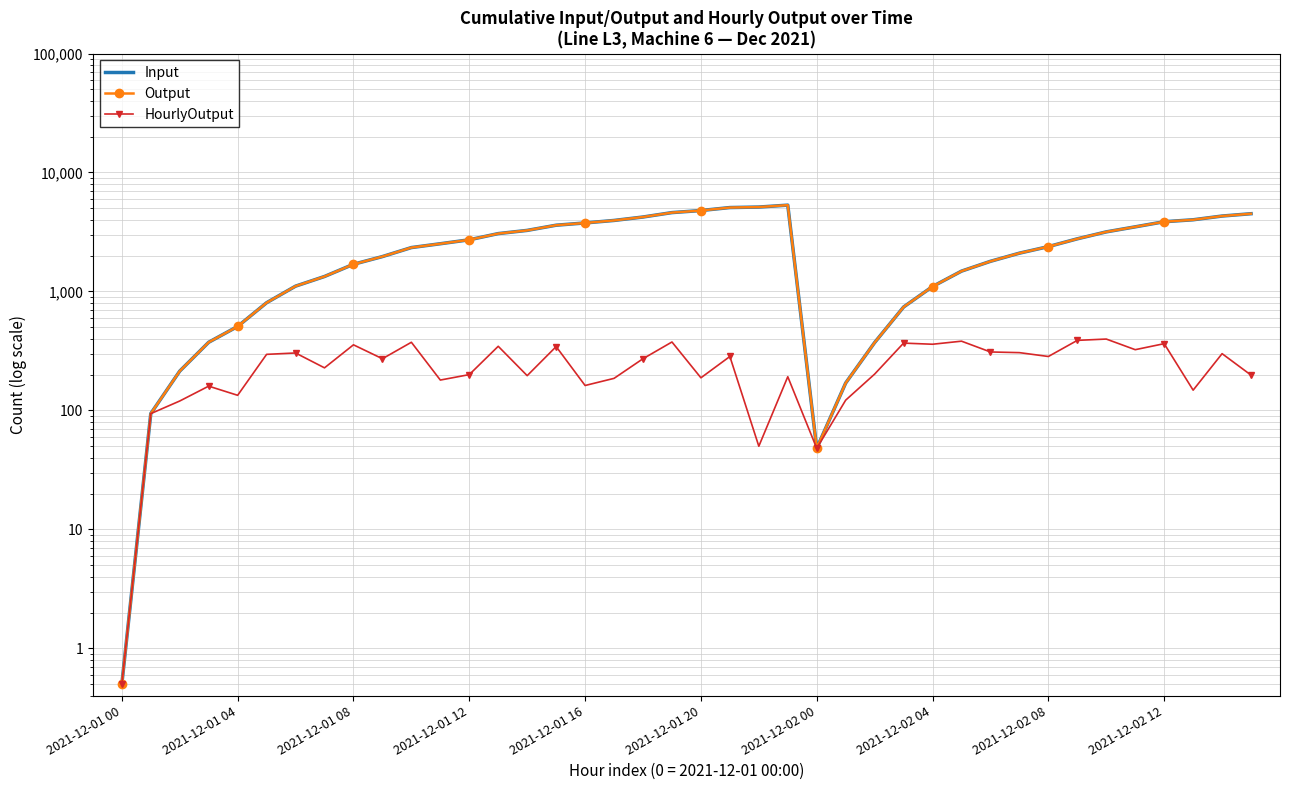

Which series has the largest total across all categories?

Input